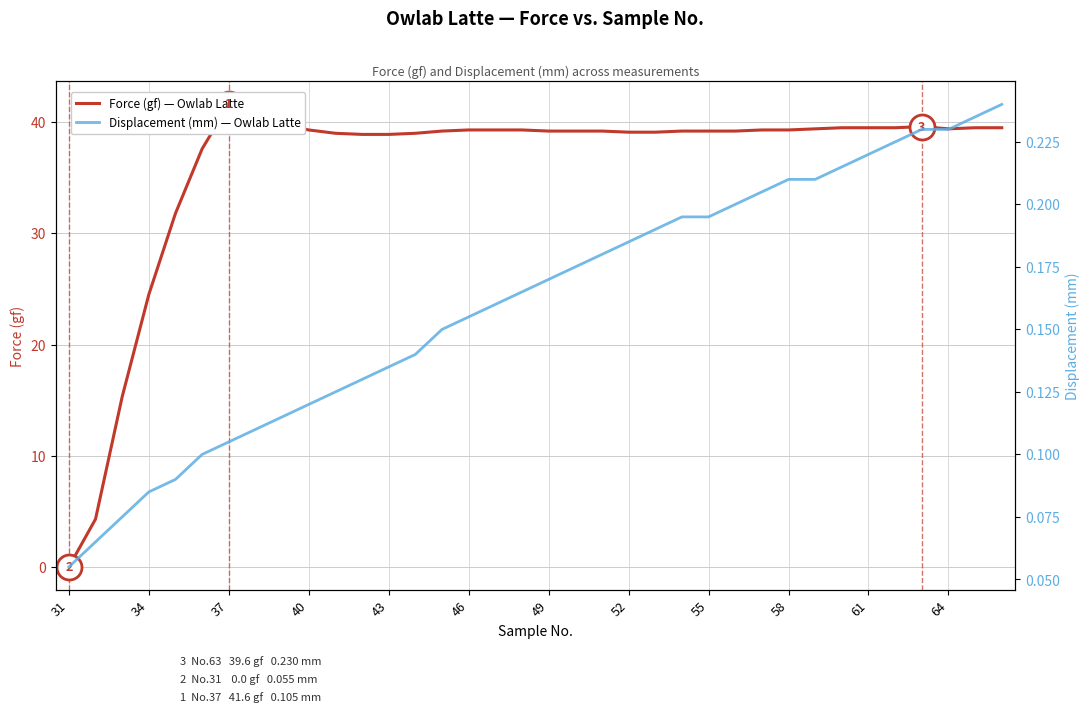

At how many categories does at least one series exceed 3?

35